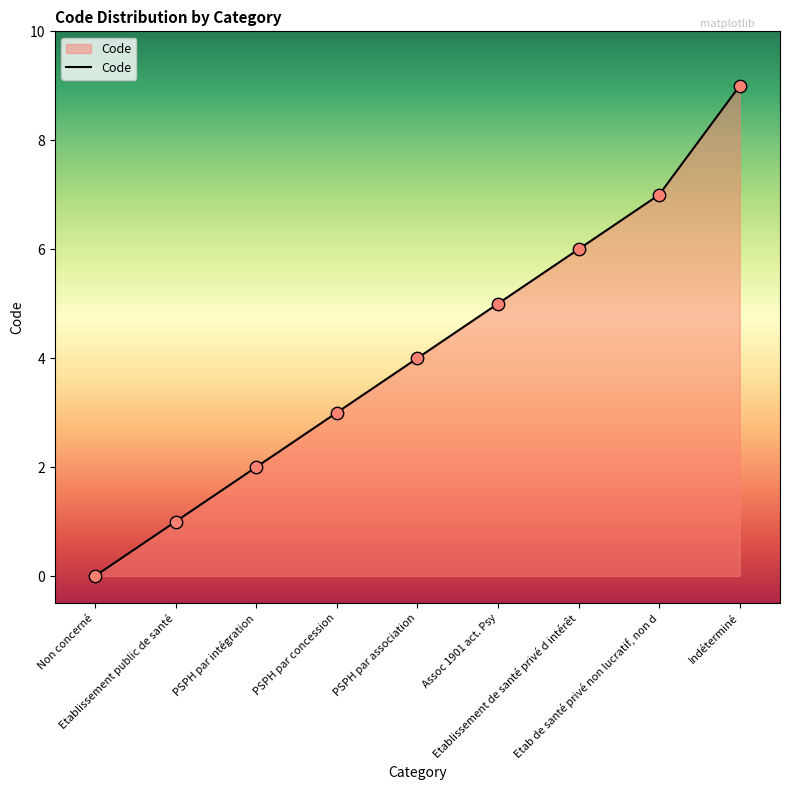

Approximately how many times larger is the value at Etab de santé privé non lucratif, non d compared to Indéterminé?

0.8